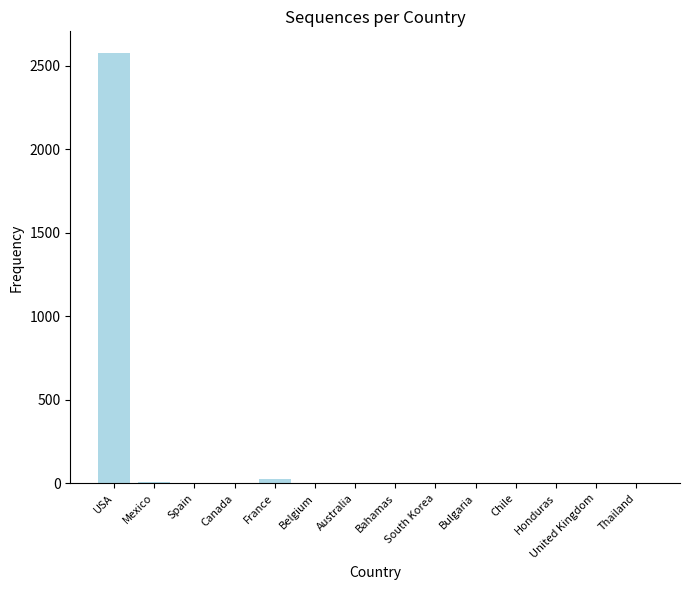

How many series are shown in this chart?

1